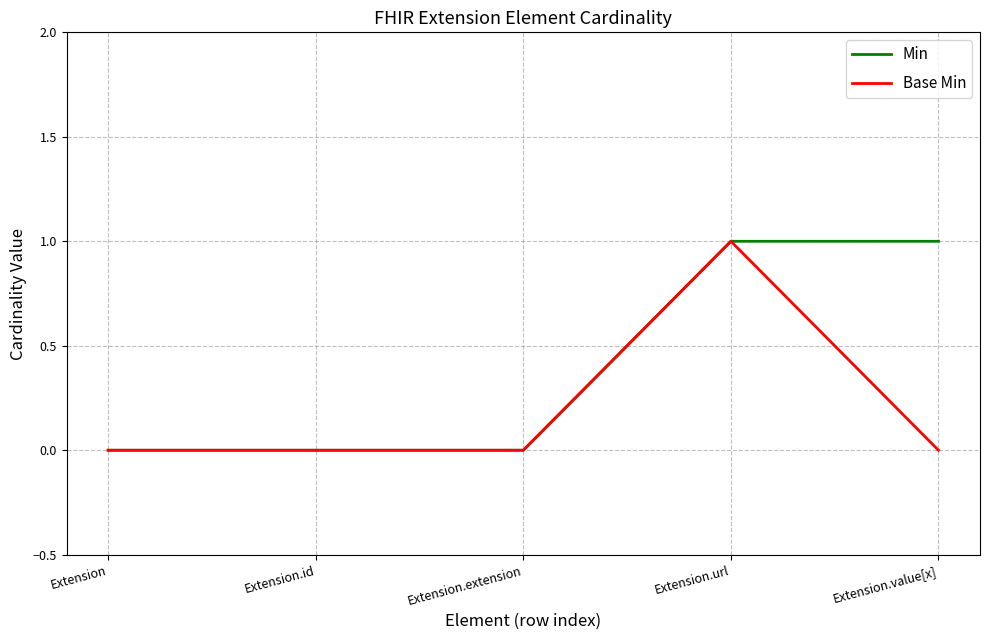

What is the approximate value of Min at Extension.url?

1